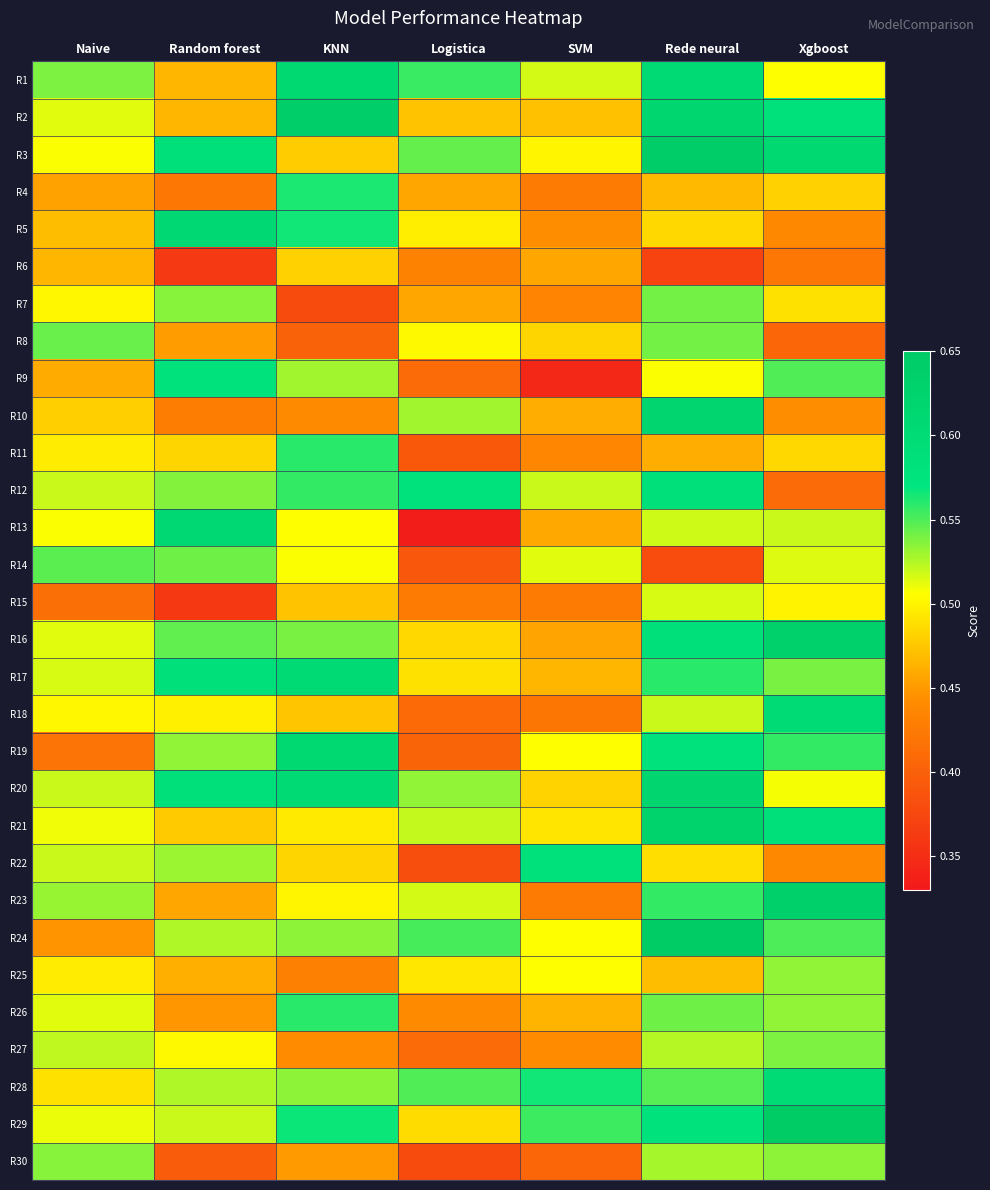

List the series in order of their peak value, highest first.

R24, R29, R3, R2, R23, R16, R21, R10, R20, R1, R19, R13, R5, R17, R18, R28, R12, R22, R9, R4, R26, R11, R14, R8, R7, R27, R30, R25, R15, R6